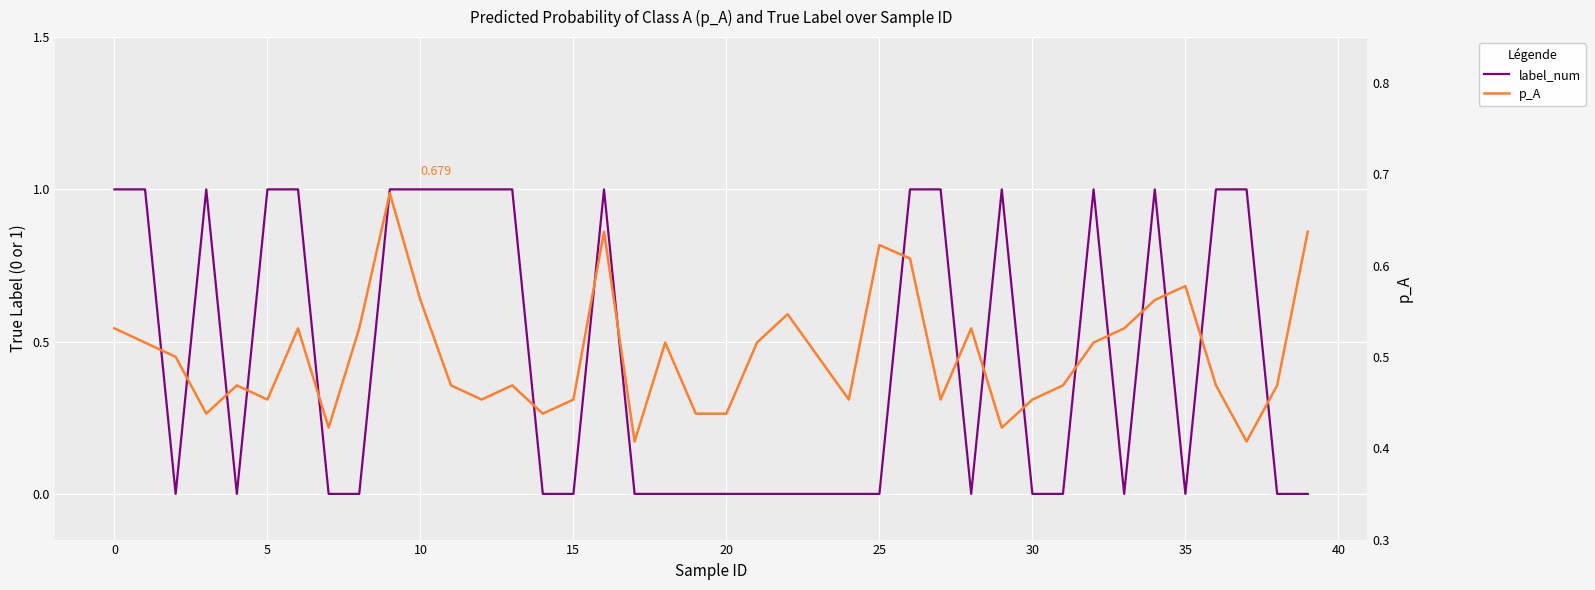

Which series has the widest spread of values?

label_num